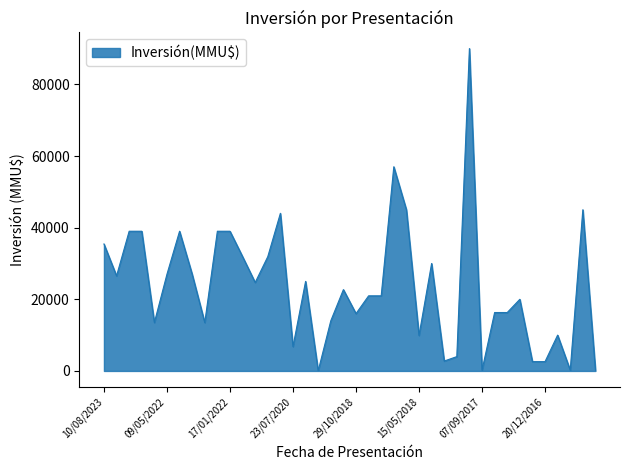

What is the maximum value shown in the chart?

90000